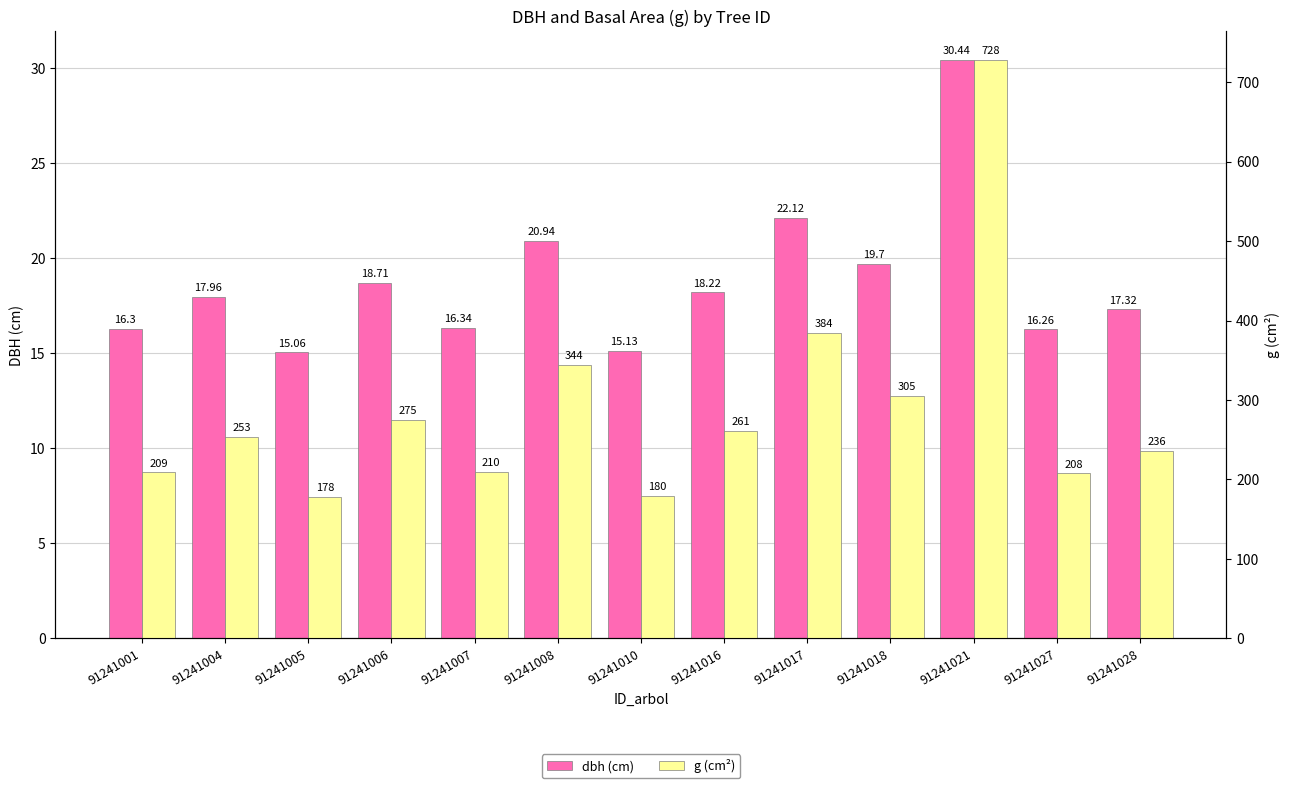

What is the maximum value shown in the chart?

727.7